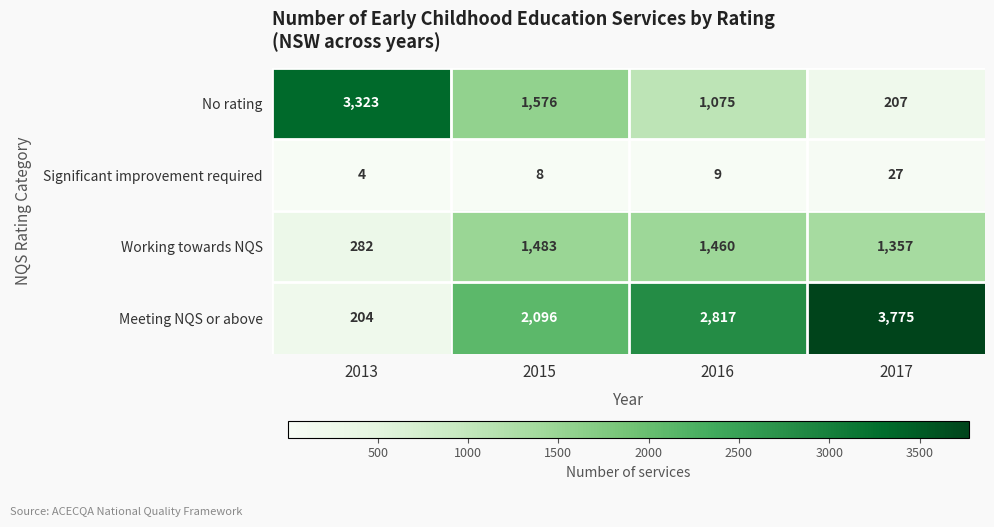

What is the difference between the maximum and minimum values in the Significant improvement required series?

23